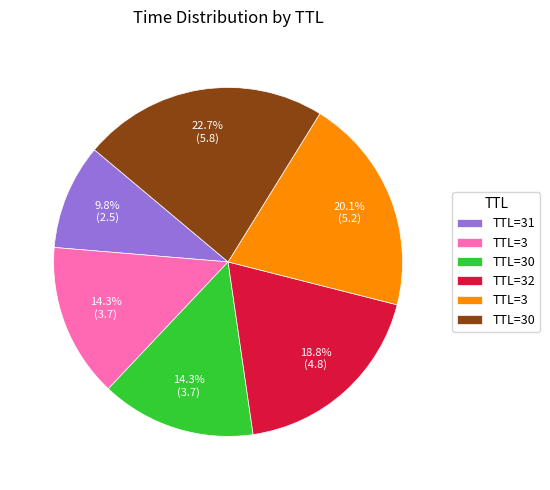

Is there a majority slice in this chart?

No